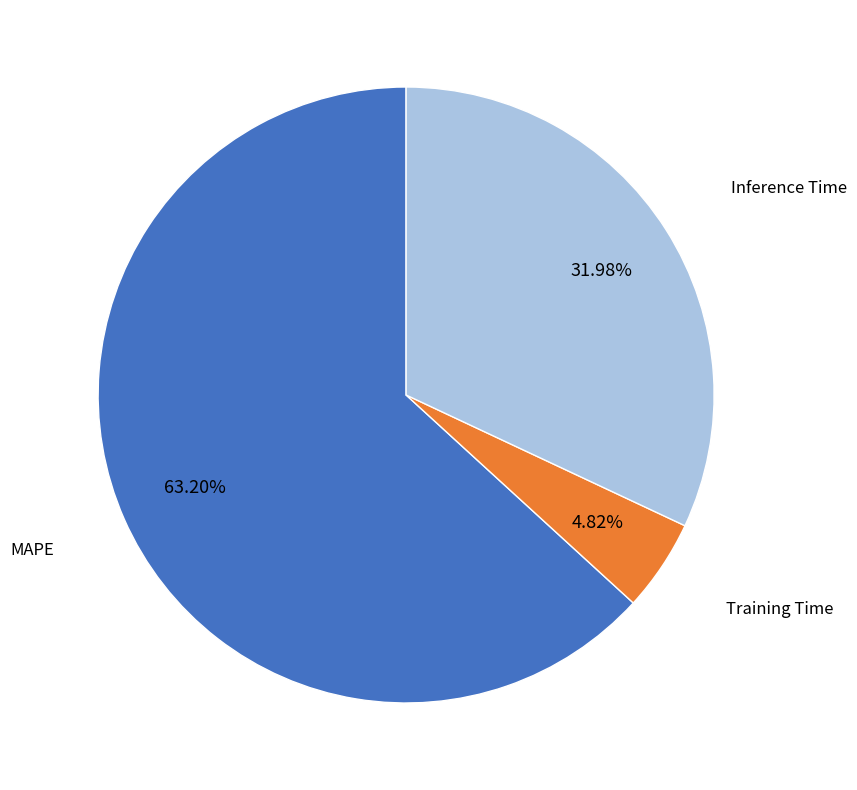

Is there any slice that represents more than half of the pie?

Yes